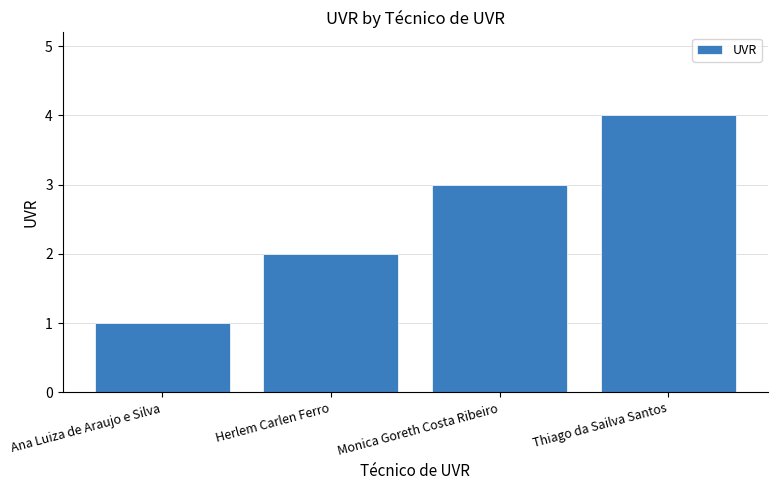

What is the smallest value displayed?

1